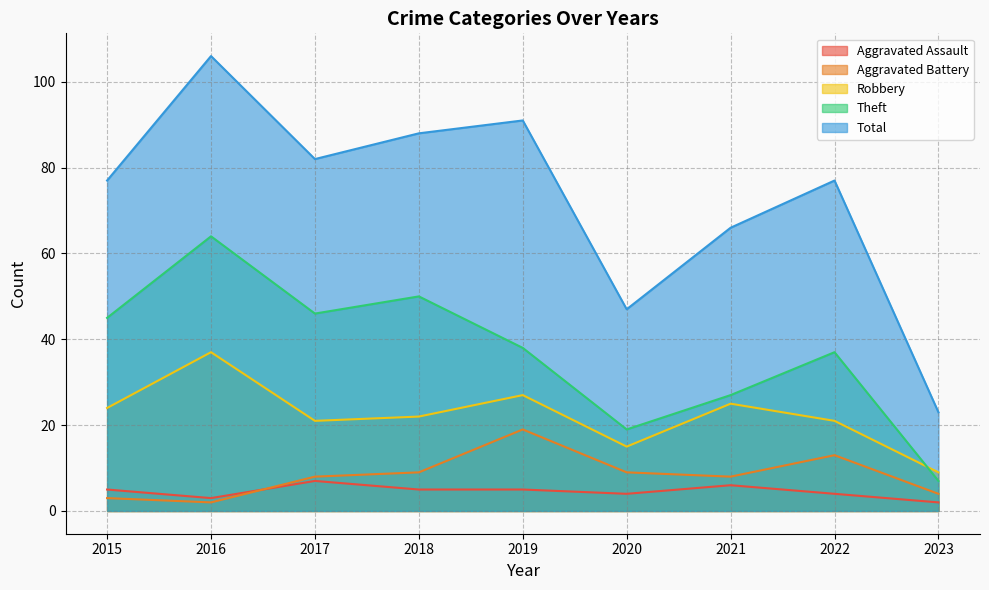

What is the highest value of the Robbery series?

37